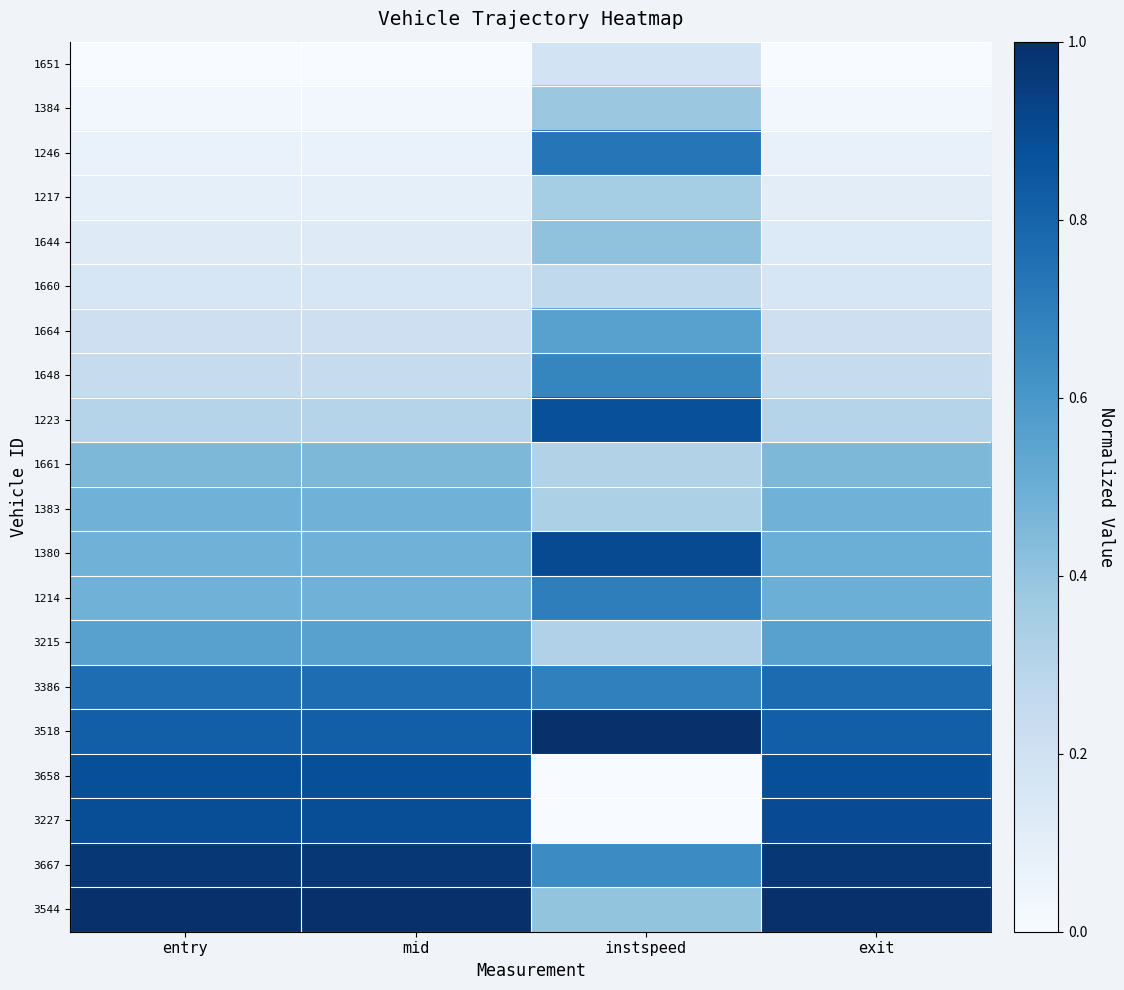

How many categories are shown in the chart?

4